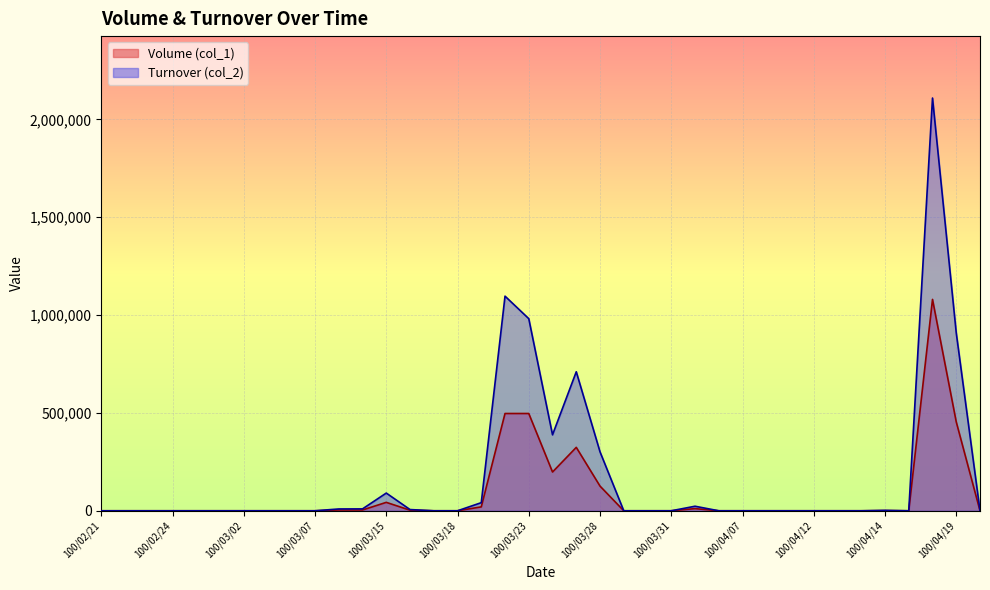

Rank the series by their maximum value, from lowest to highest.

Volume (col_1), Turnover (col_2)